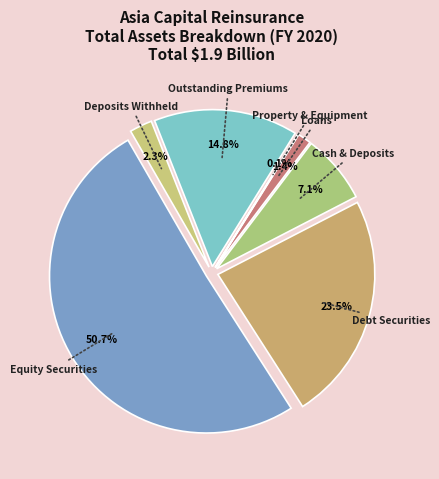

To the nearest percent, what portion does Equity Securities represent?

51%